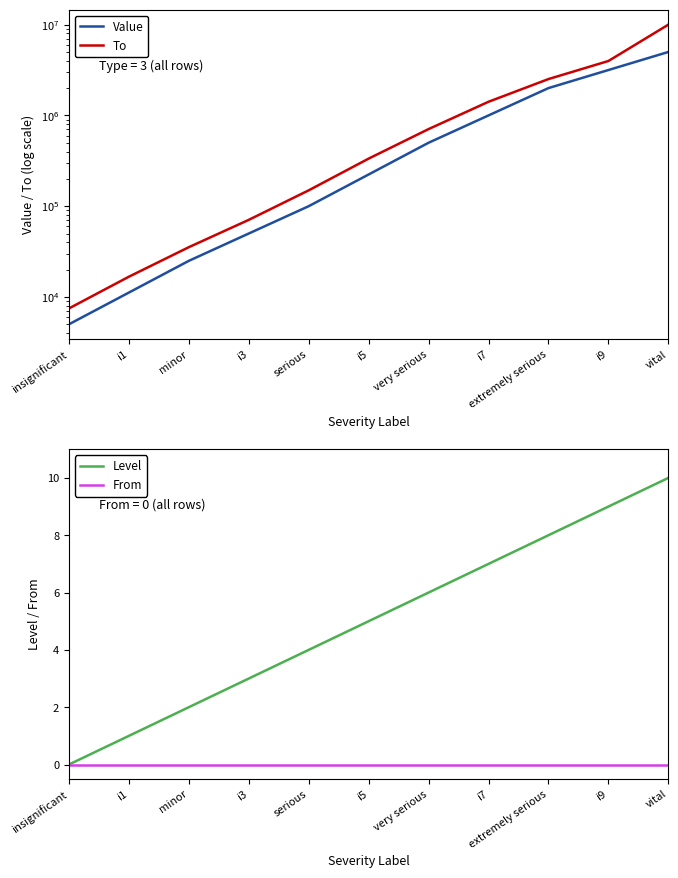

What is the label of the 4th point from the left?

i3